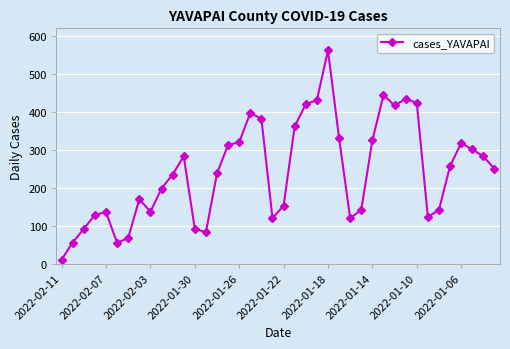

True or false: the data has more than 2 interior local peaks.

True